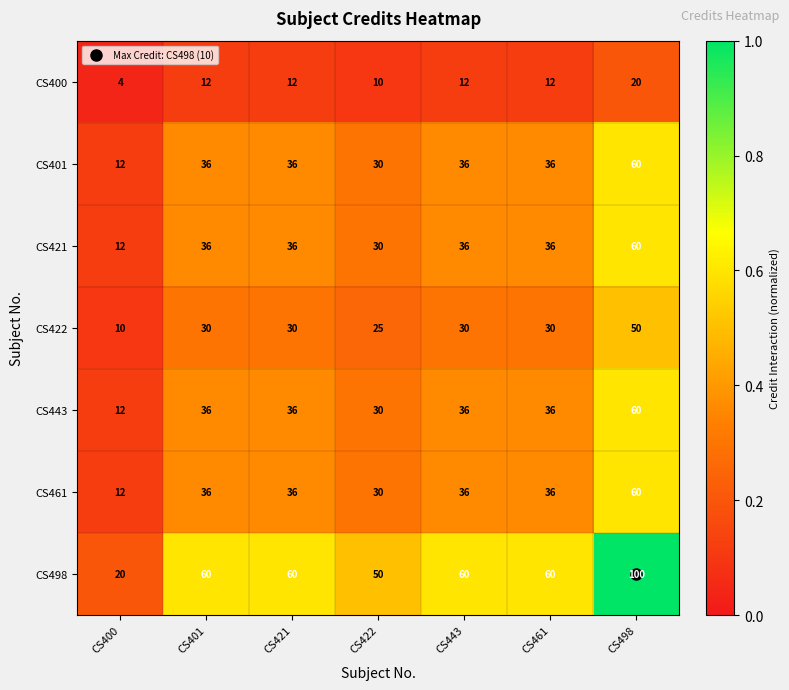

Between CS422 and CS498, which series saw the biggest shift?

CS498